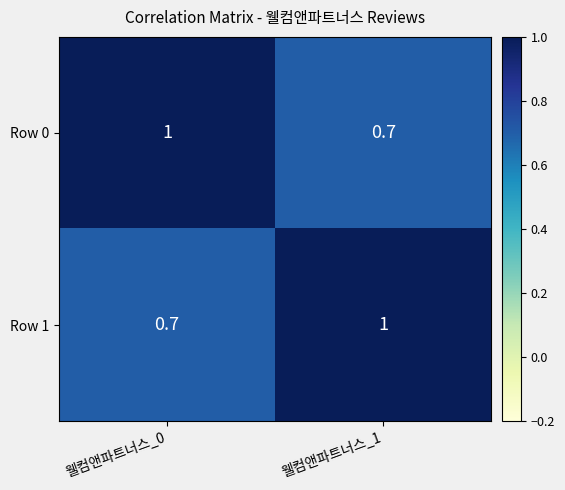

What is the difference between the Row 0 values at 웰컴앤파트너스_0 and 웰컴앤파트너스_1?

0.3